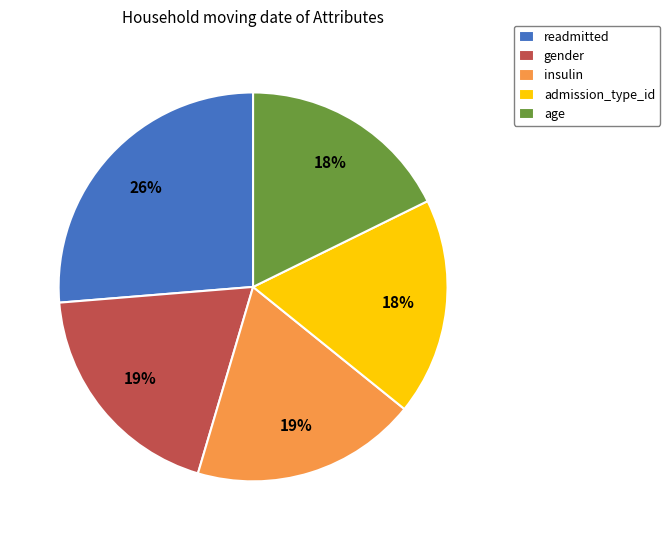

Is admission_type_id the majority of the pie?

No